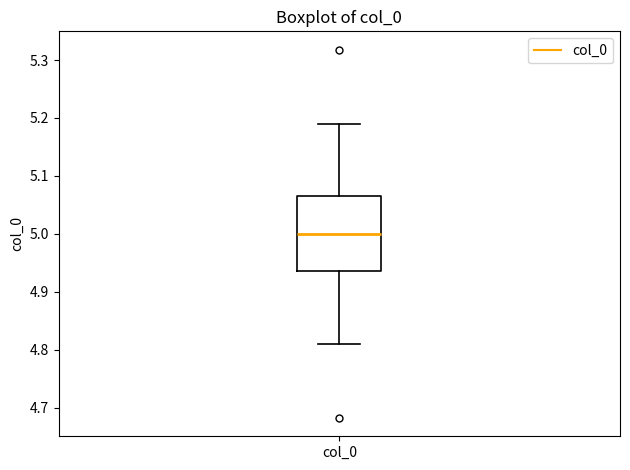

Where is the lower edge of the box for col_0 on the y-axis? The values are not printed on the chart, so give them approximately, as read against the axis.

4.94